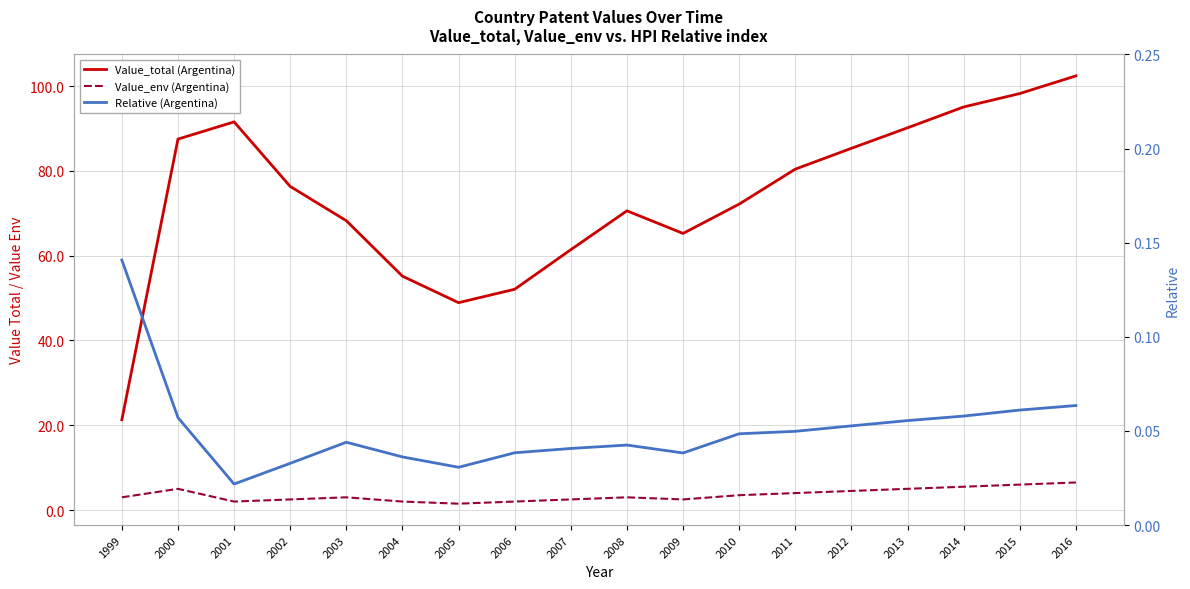

What is the value of the Value_env (Argentina) point at the 17th from the left?

6.0